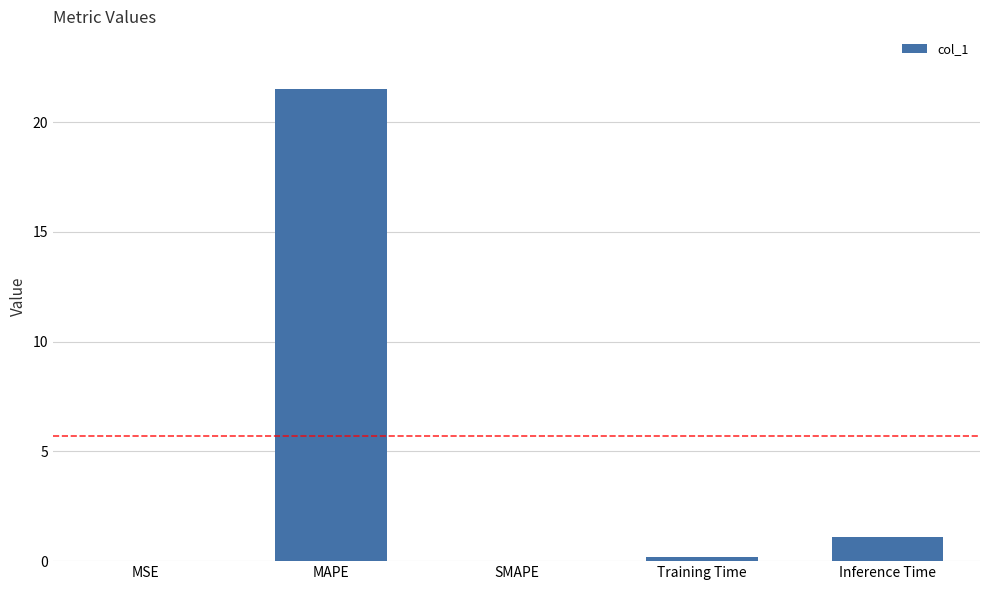

Which category has the highest value across all series?

MAPE